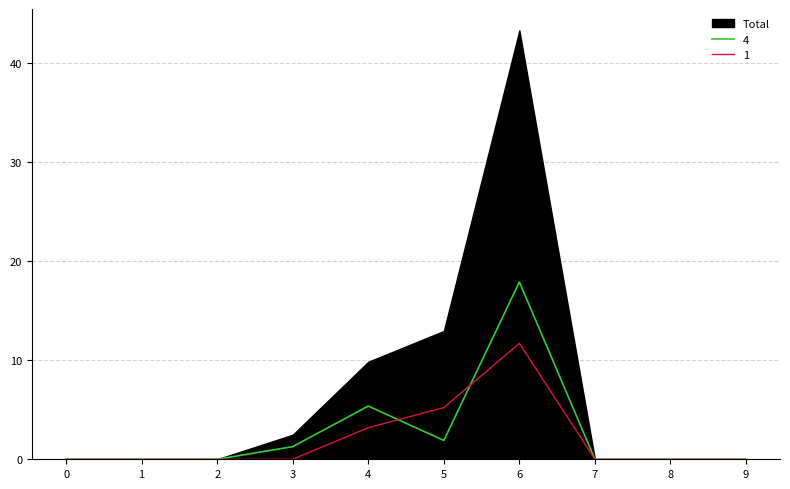

In 3, how many points are higher than both neighbors (excluding endpoints)?

1